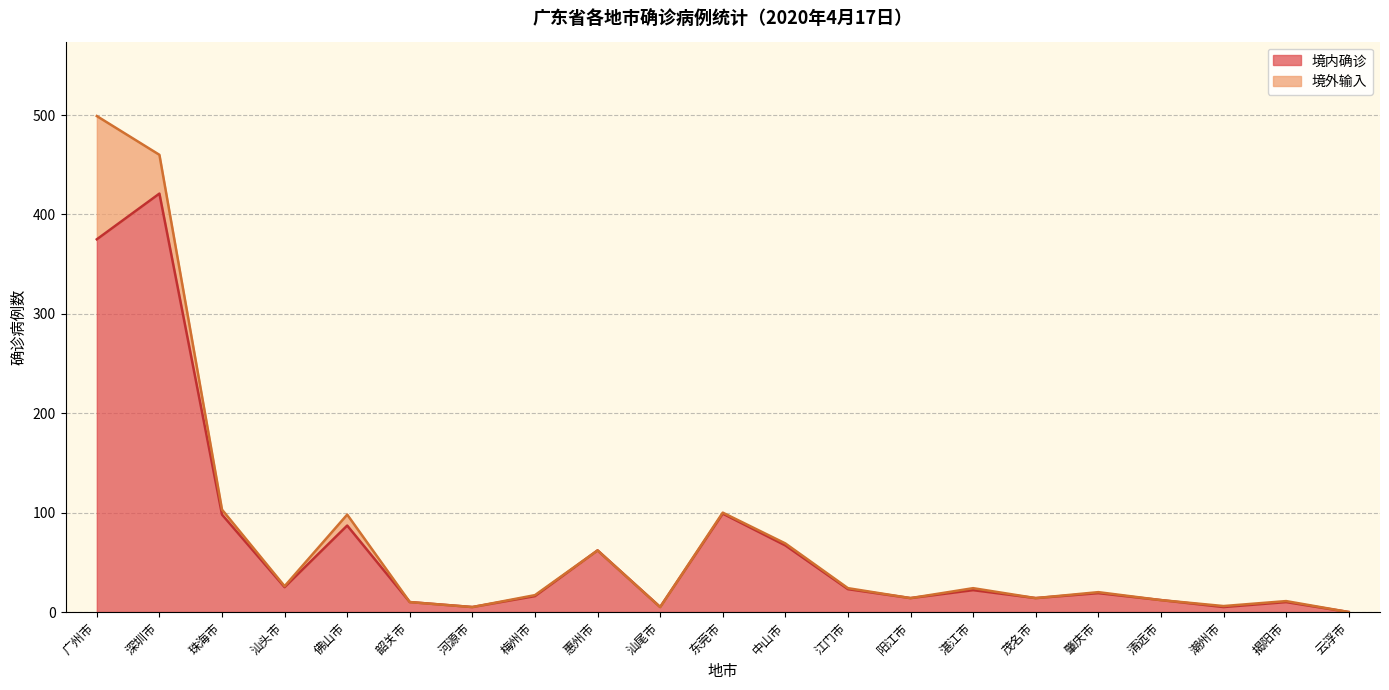

What is the value of the 6th point from the left?

10